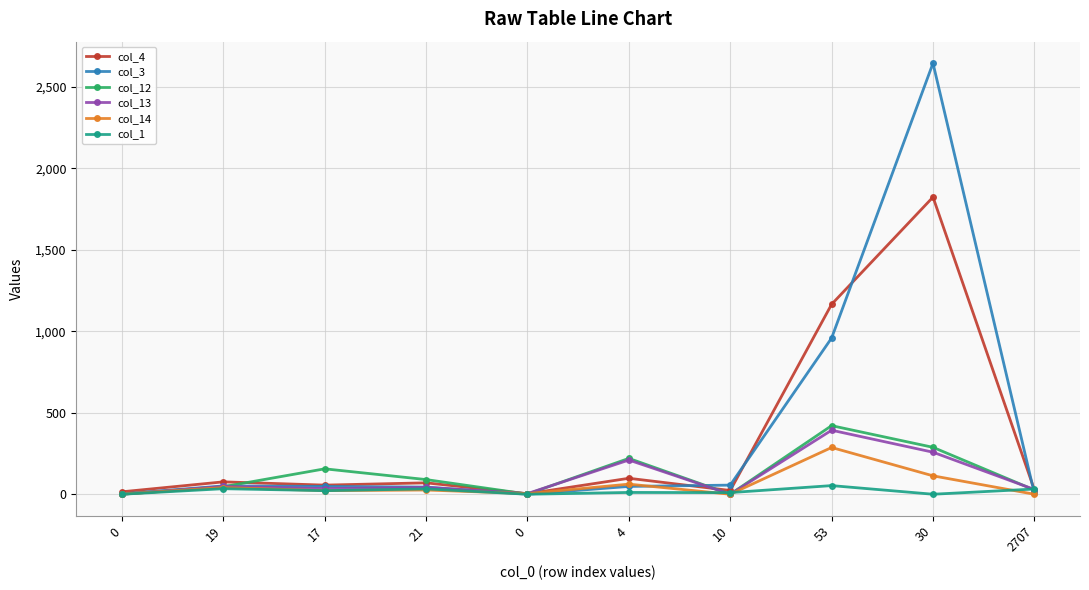

Between 19 and 2707, which series saw the biggest shift?

col_4